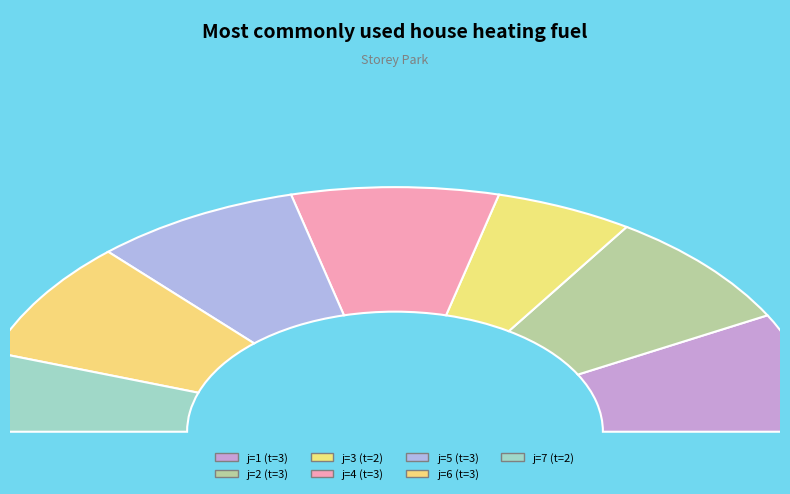

To the nearest percent, what is the difference between the 1 and 7 slice percentages?

5%